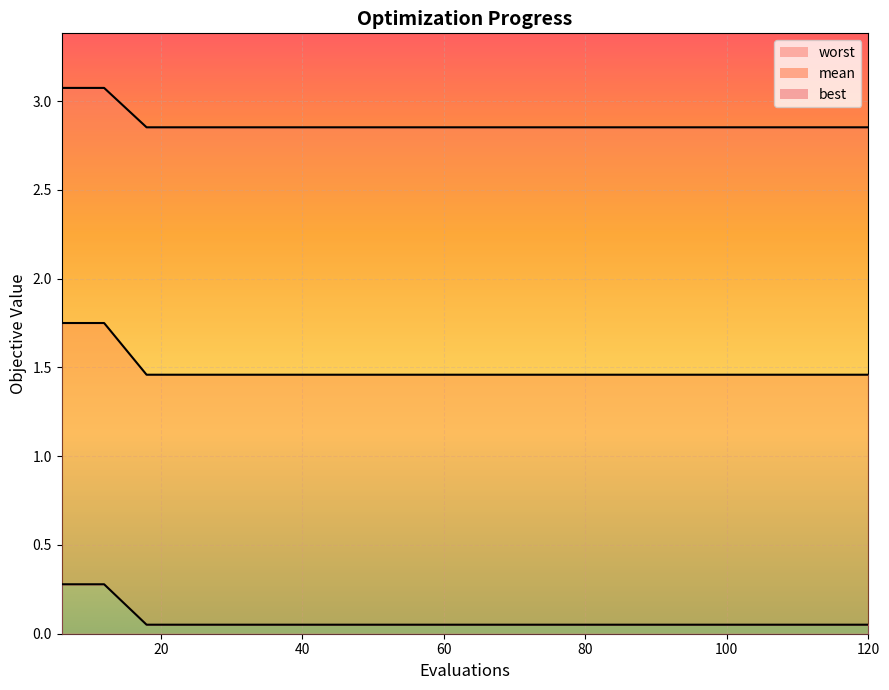

Which series has the largest range (max minus min)?

mean_line